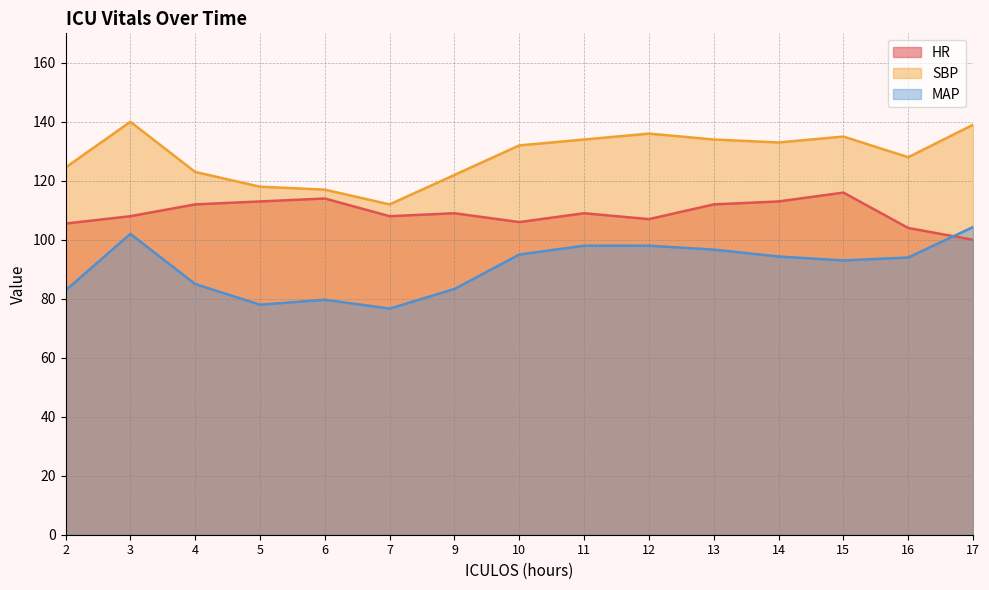

Rank the series by their maximum value, from highest to lowest.

SBP, HR, MAP